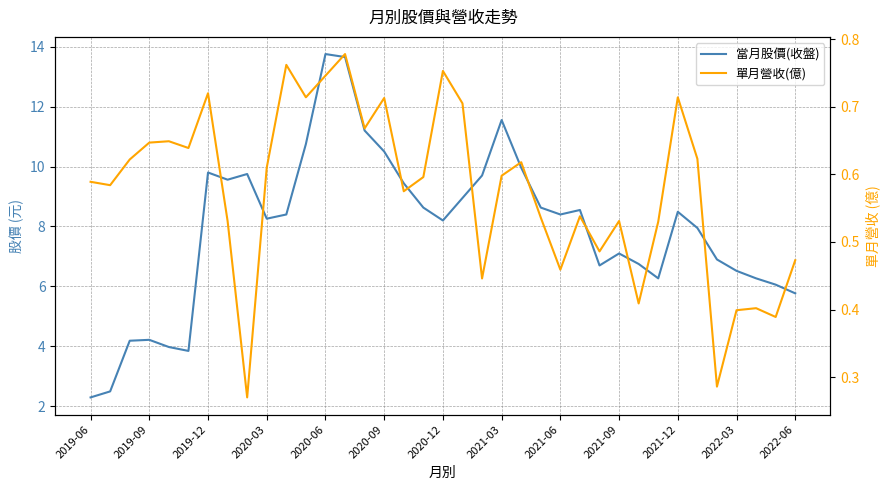

Rank the series by their maximum value, from lowest to highest.

單月營收(億), 當月股價(收盤)